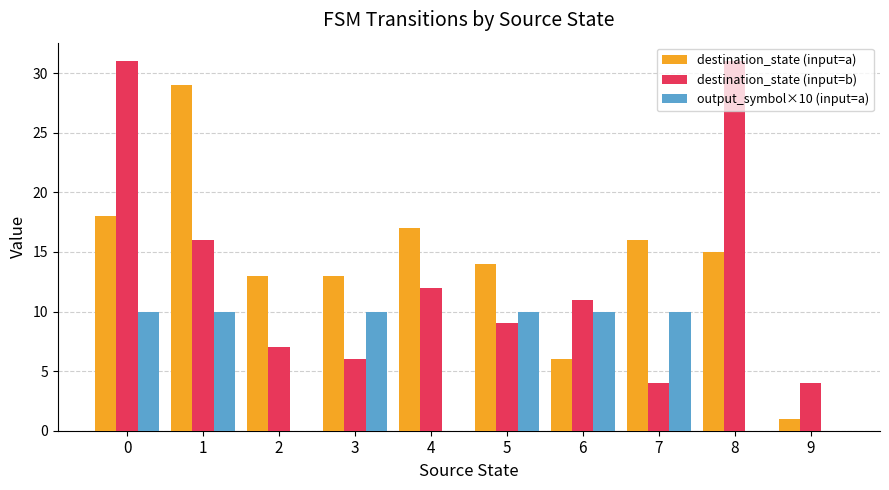

Is the value of output_symbol×10 (input=a) at 5 greater than the value of destination_state (input=b) at 0?

No